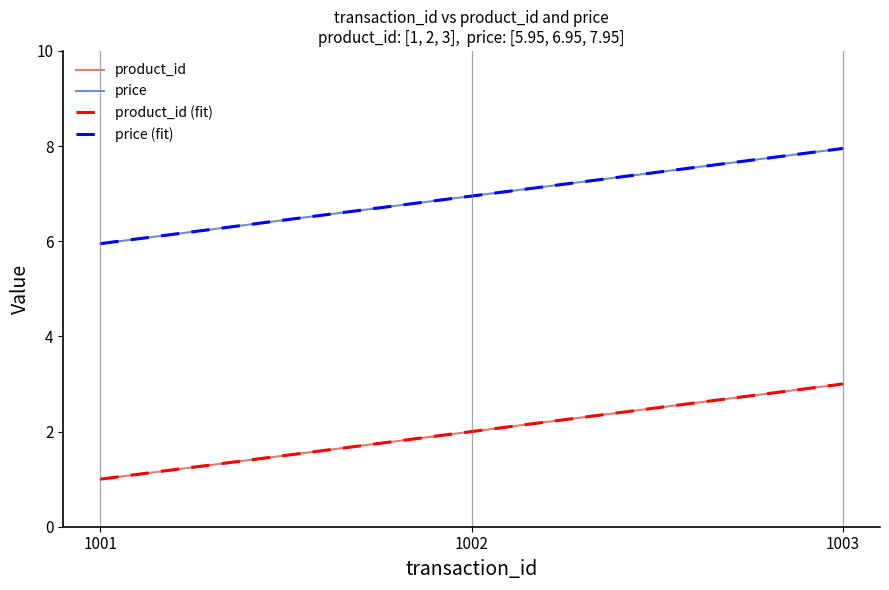

How many lines are shown in the chart?

4